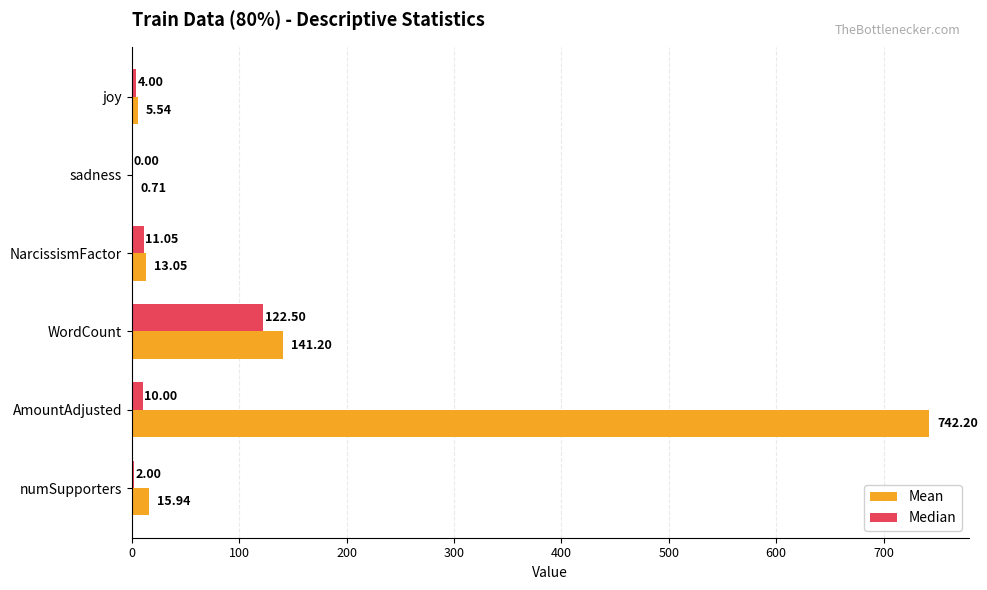

What are all the series names shown in the legend?

Mean, Median